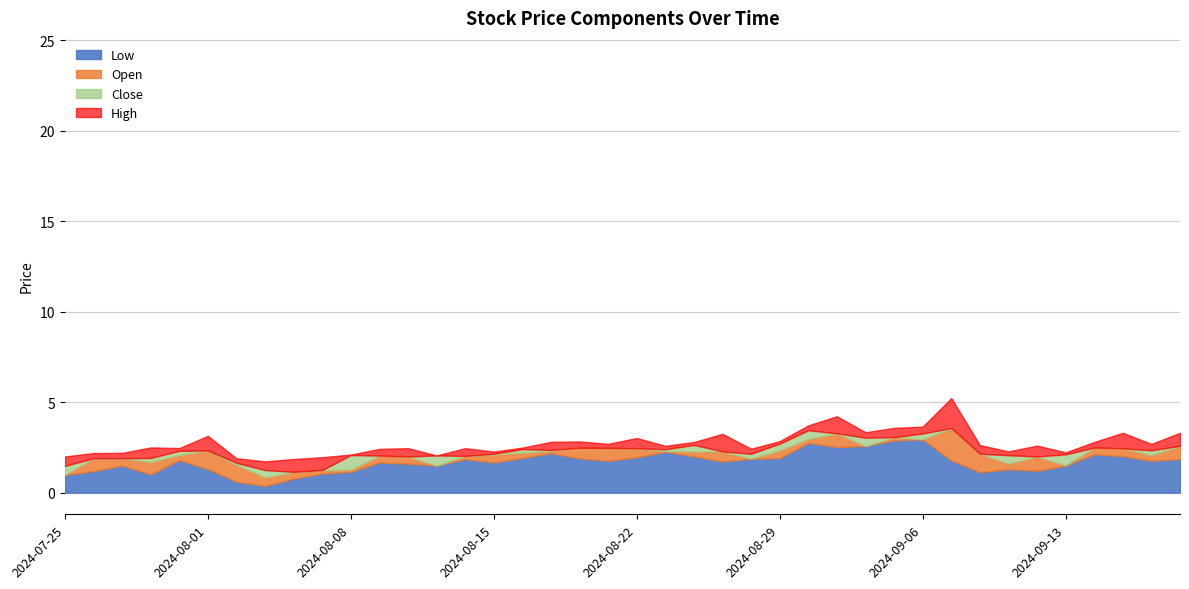

True or false: High and Open intersect in this chart.

False